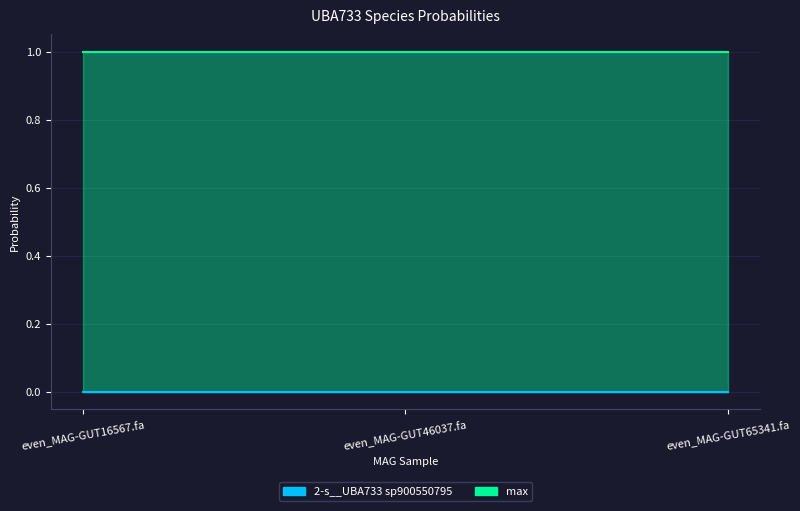

List the series in order of their peak value, lowest first.

2-s__UBA733 sp900550795, max